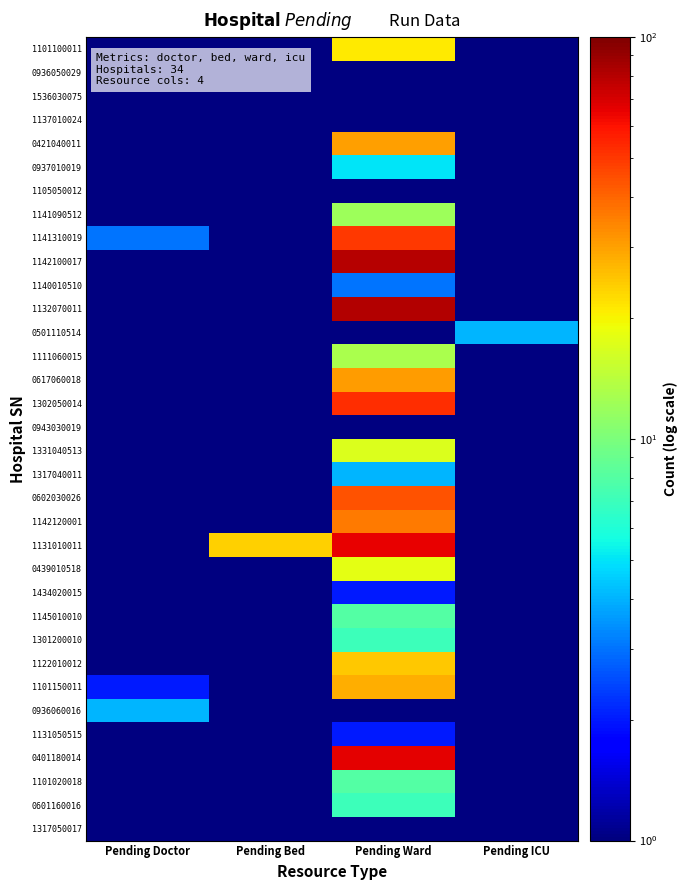

Which label corresponds to the smallest value in the chart?

Pending Doctor